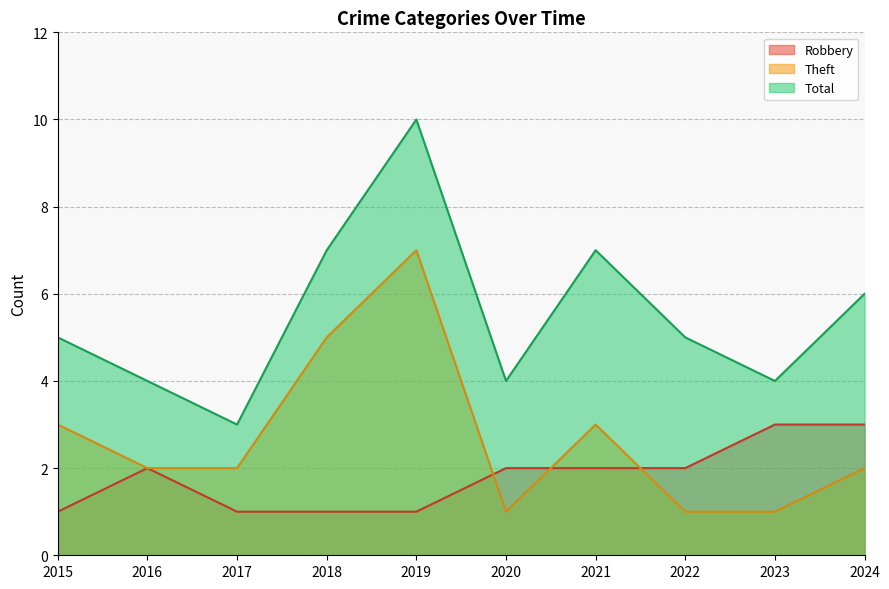

How many series are shown in this chart?

3